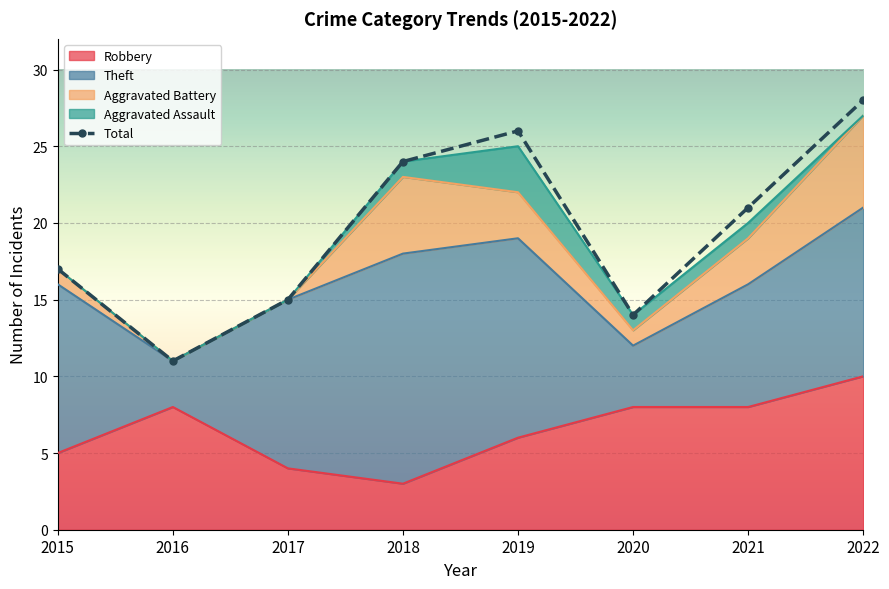

At which label is the value closest to 19?

2015